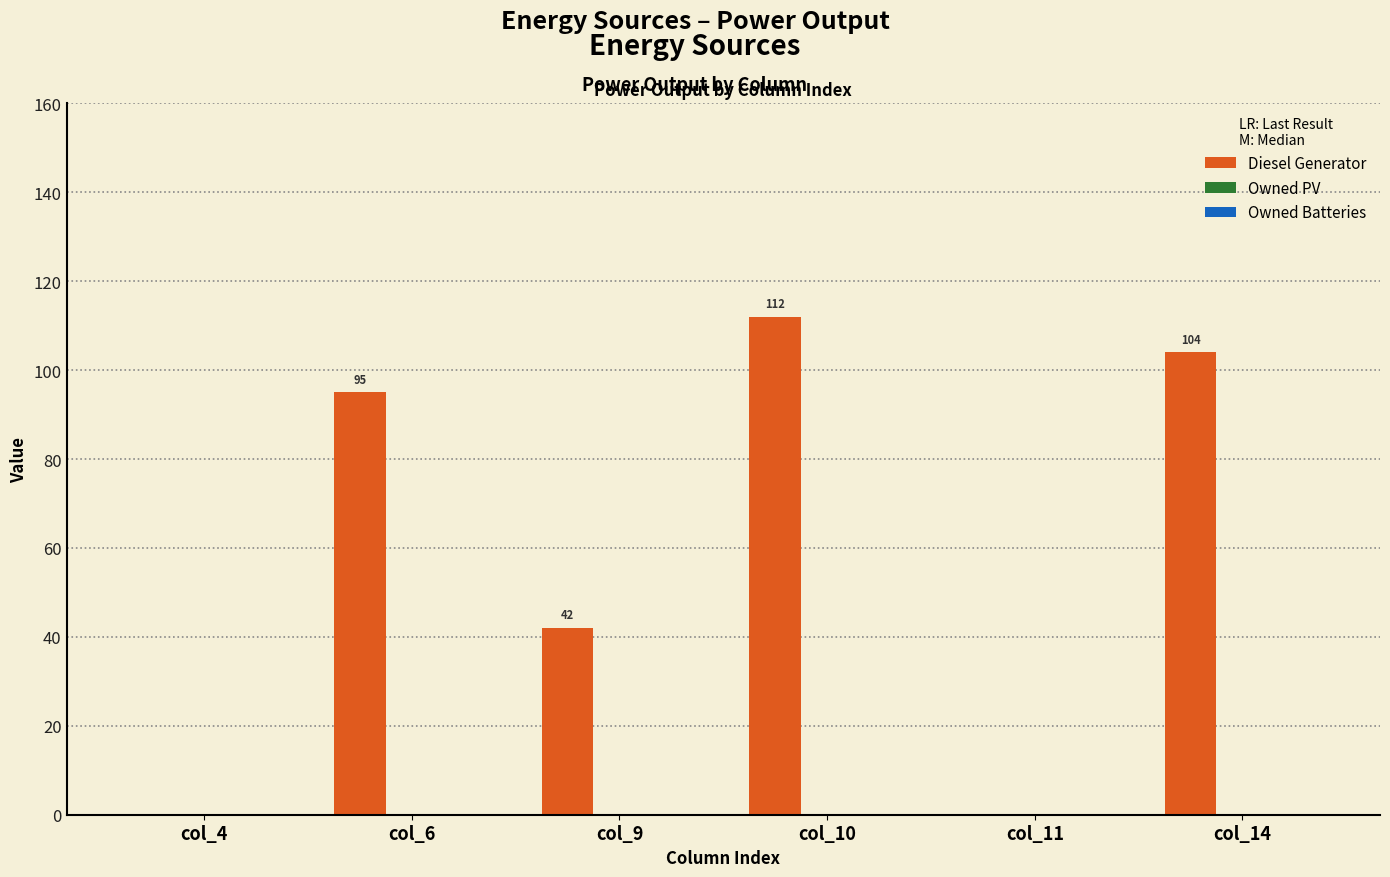

Between col_11 and col_14, which is larger?

col_14